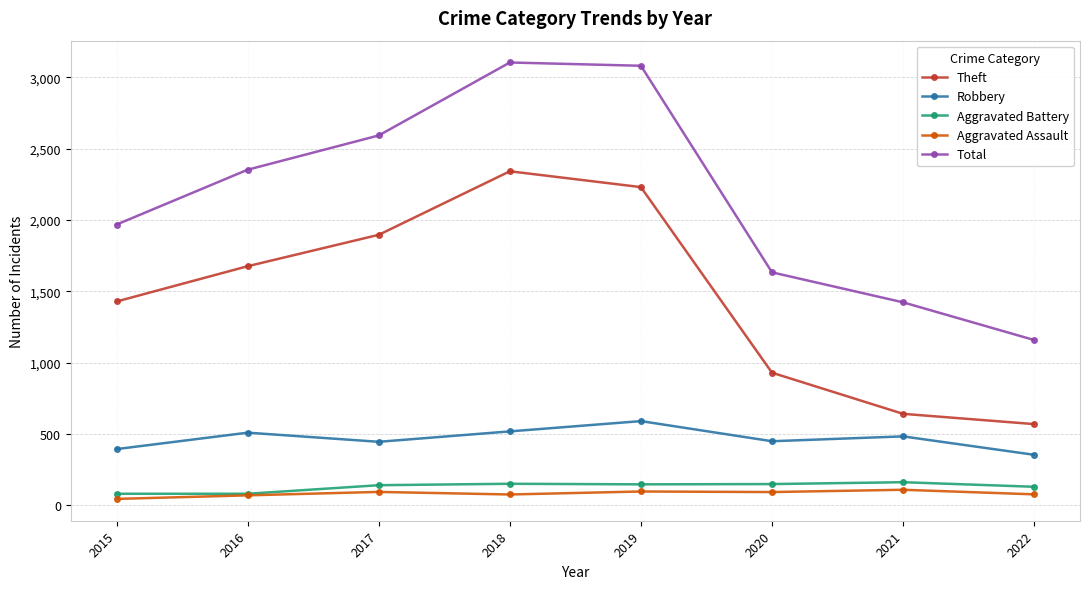

What is the value of the Aggravated Assault point at the 4th from the left?

77